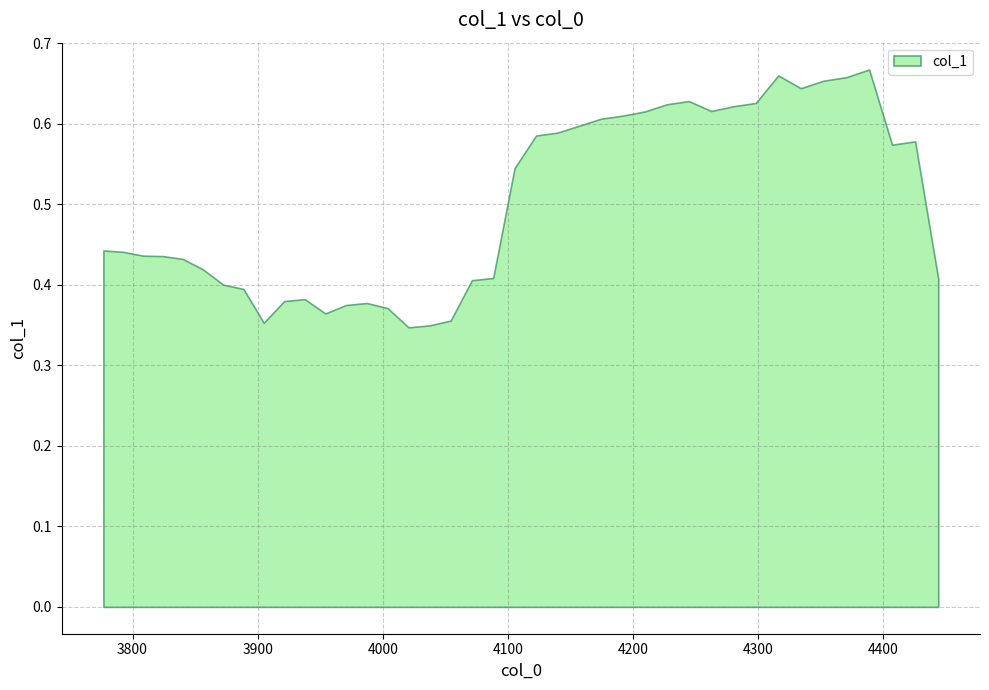

What is the smallest value displayed?

0.3